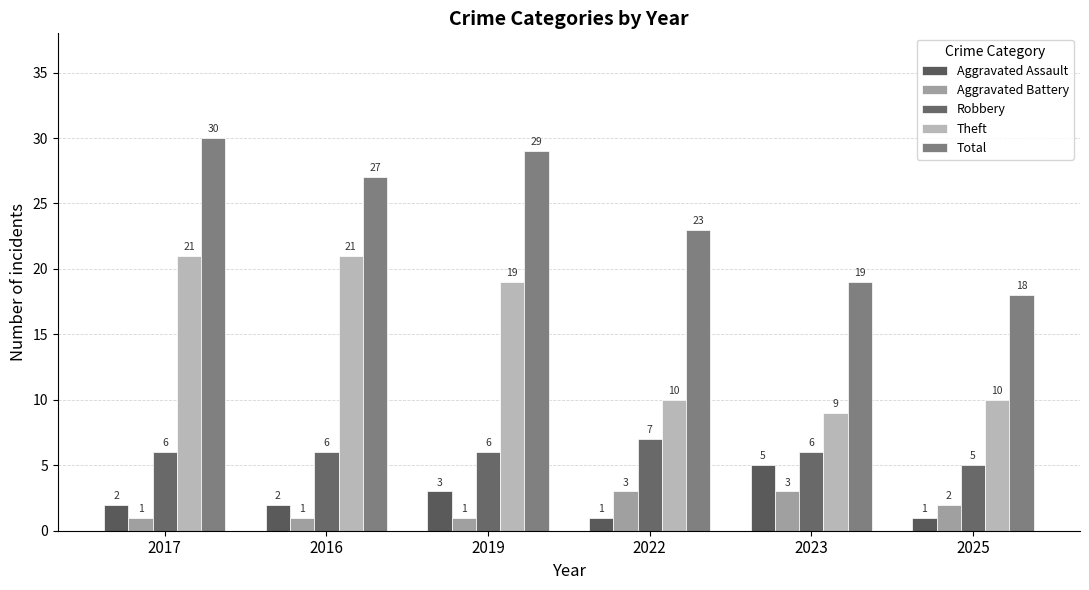

What is the highest value of the Theft series?

21